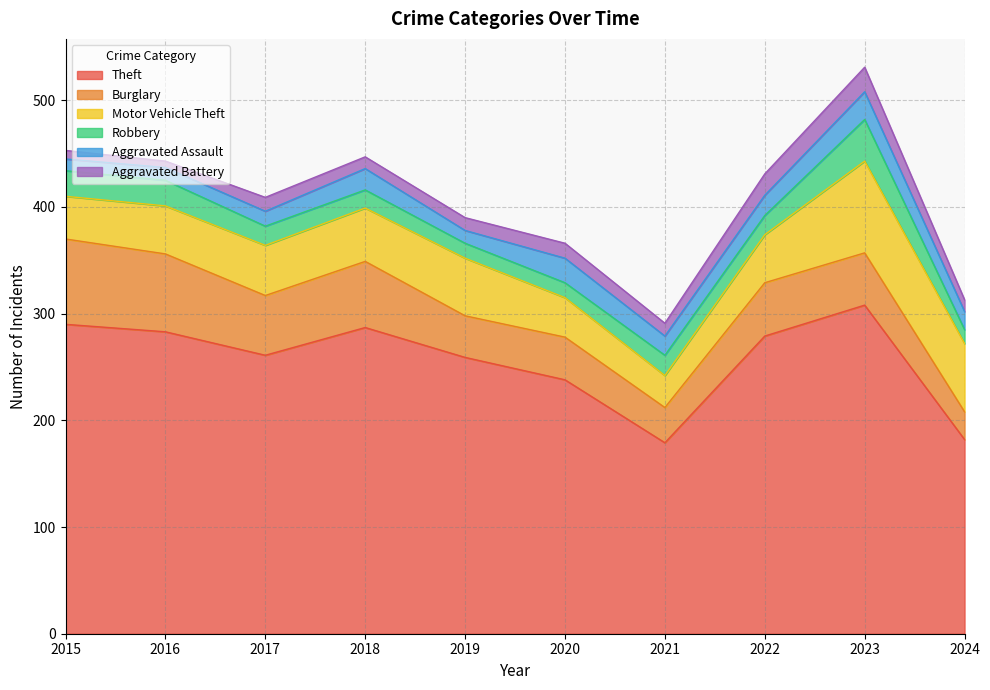

Which series changed the most between 2017 and 2021?

Theft